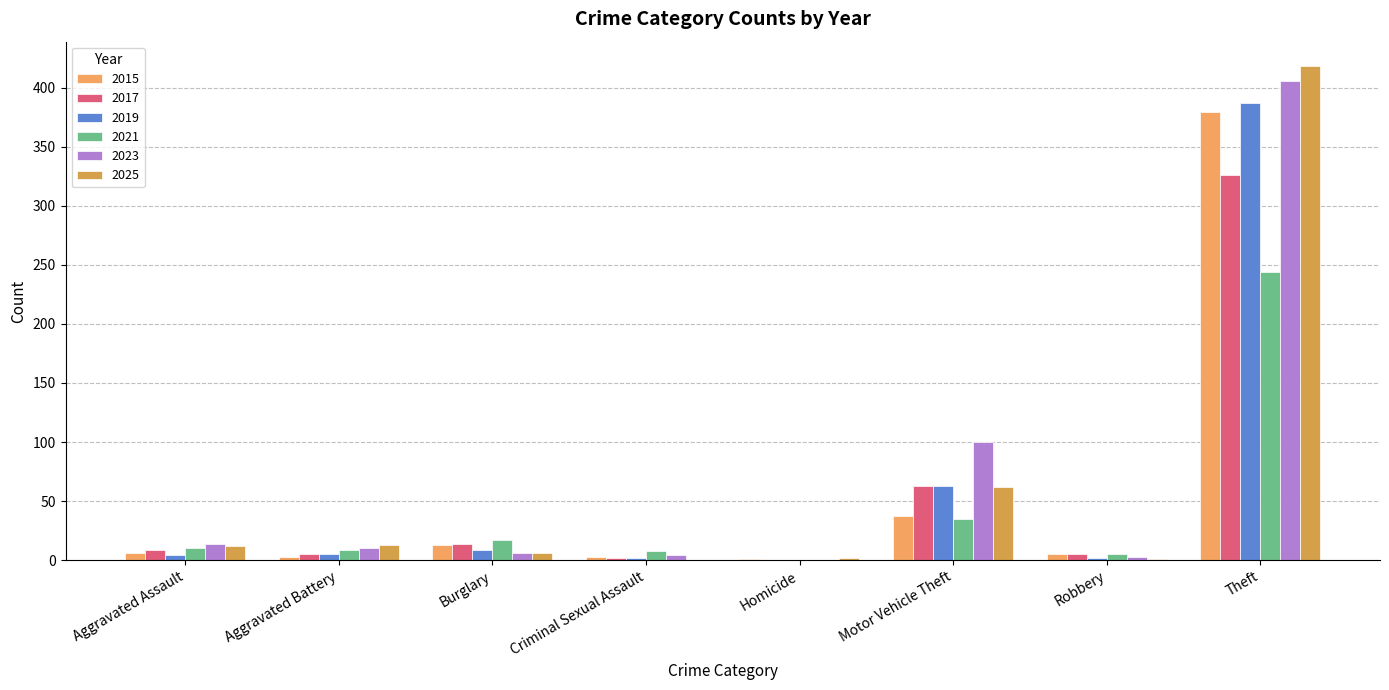

List the series in order of their peak value, lowest first.

2021, 2017, 2015, 2019, 2023, 2025